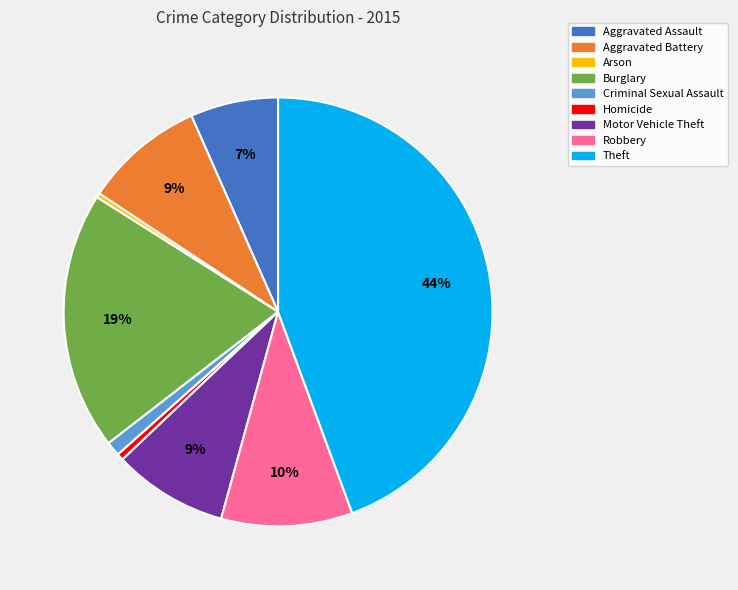

To the nearest percent, what is the difference between the largest and smallest slice percentages?

44%